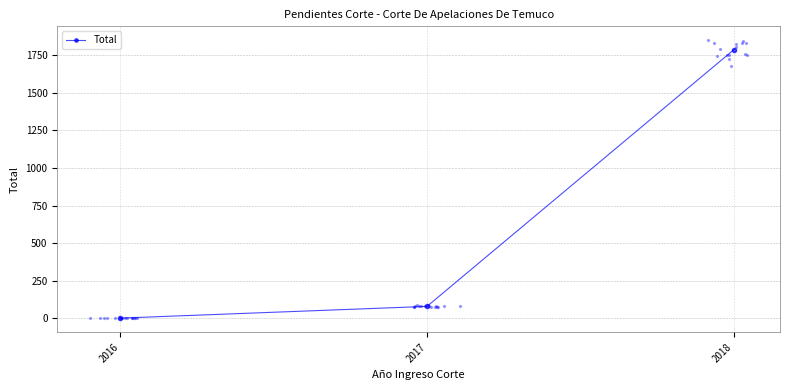

What is the change in value from 2016 to 2018?

+1785